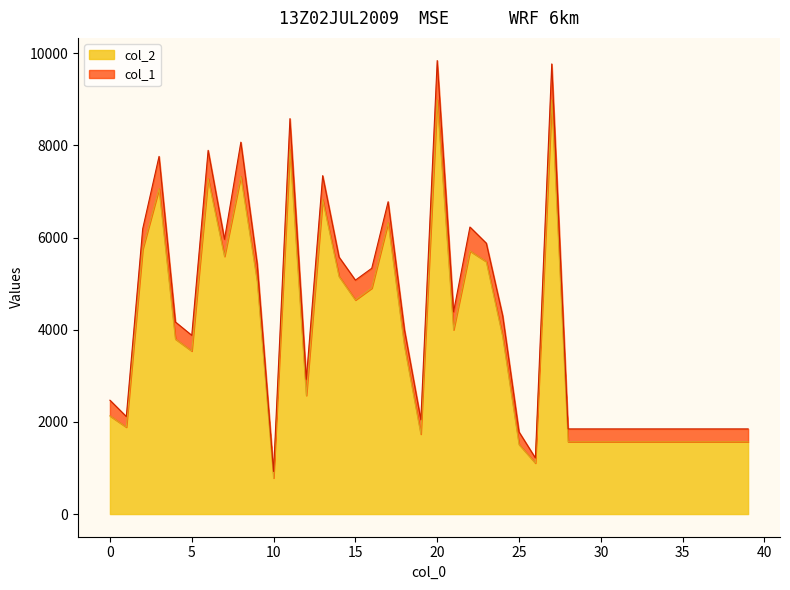

How many categories are shown in the chart?

40